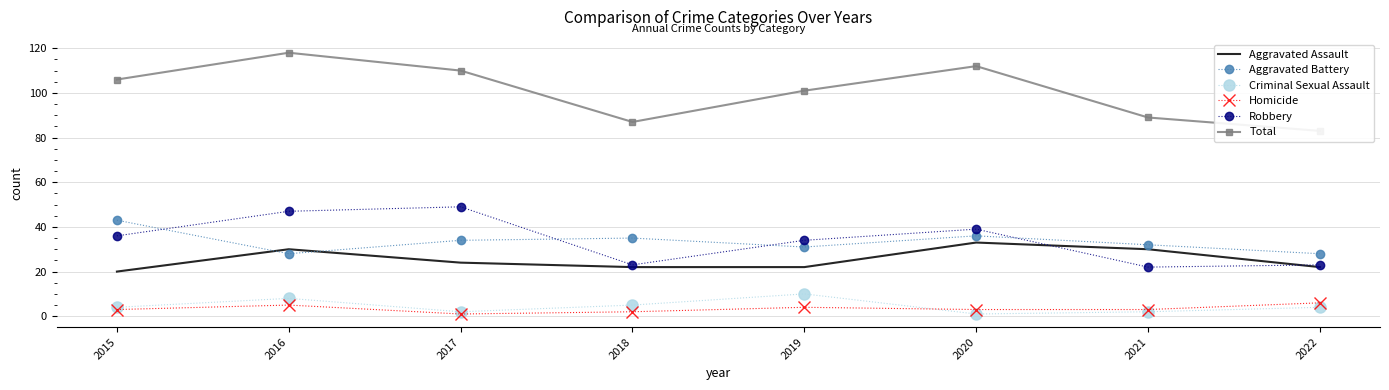

Reading left to right, what are all the values shown in this chart?

Aggravated Assault: 20	30	24	22	22	33	30	22
Aggravated Battery: 43	28	34	35	31	36	32	28
Criminal Sexual Assault: 4	8	2	5	10	1	2	4
Homicide: 3	5	1	2	4	3	3	6
Robbery: 36	47	49	23	34	39	22	23
Total: 106	118	110	87	101	112	89	83